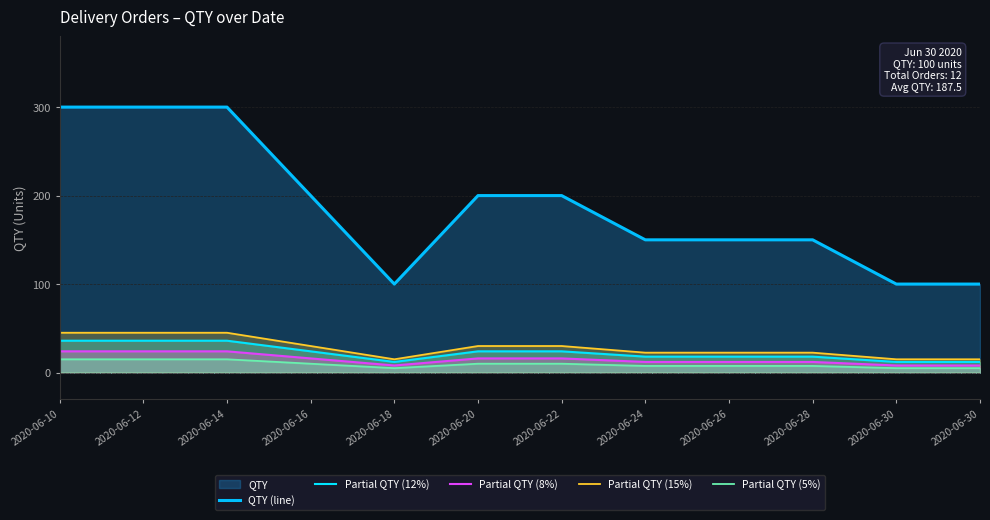

How many values in the Partial QTY (5%) series are below 10?

6